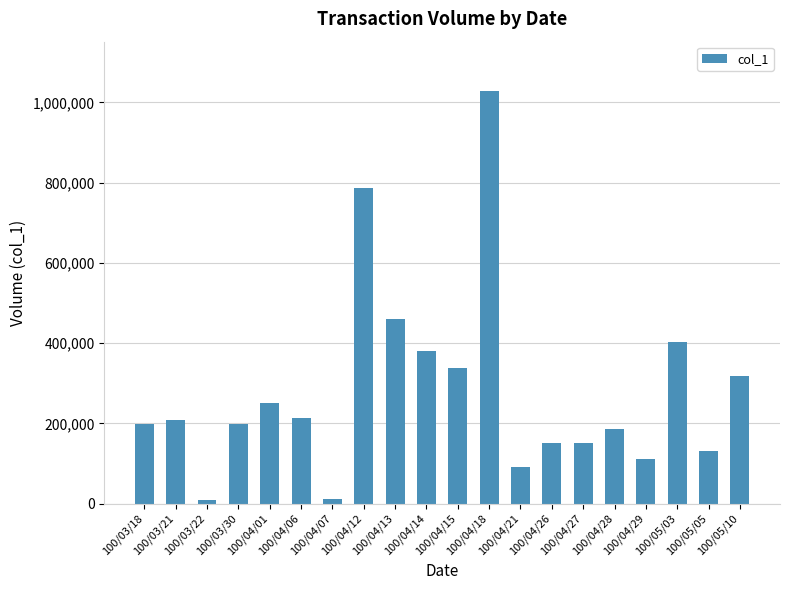

What is the greatest value displayed?

1028000